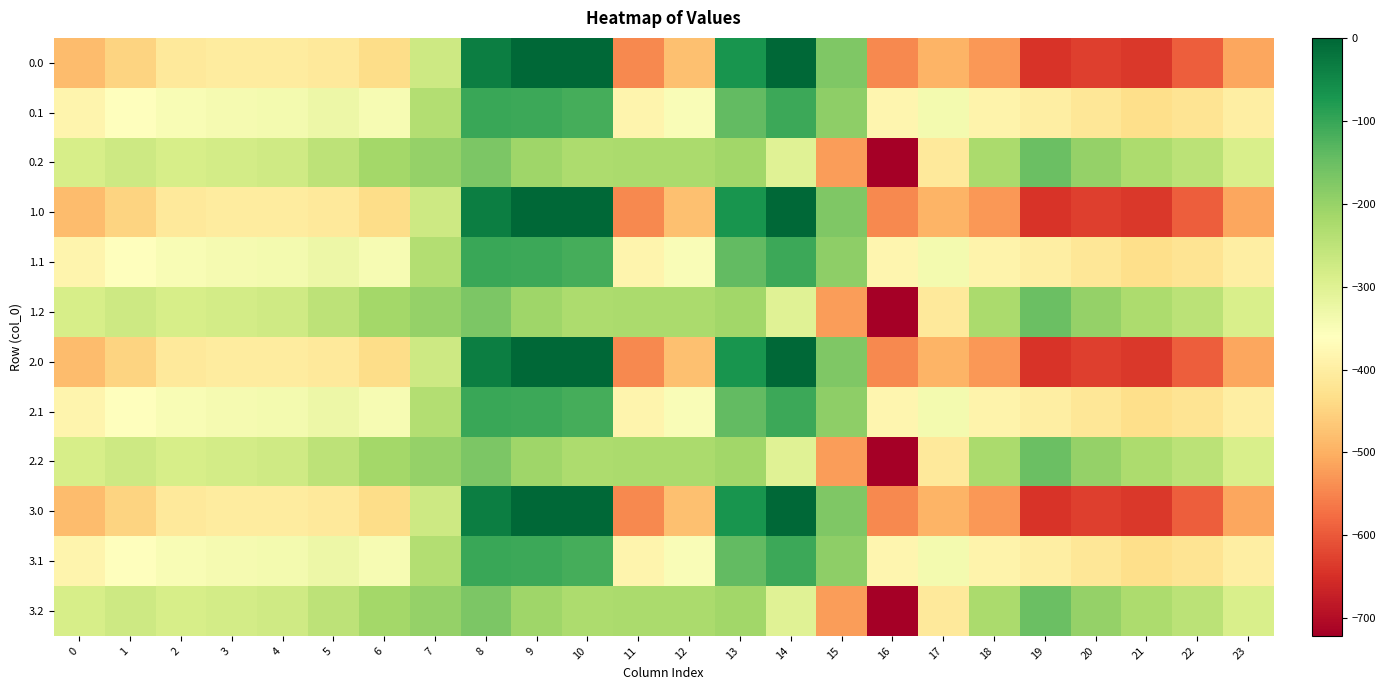

What is the smallest value displayed?

-721.2